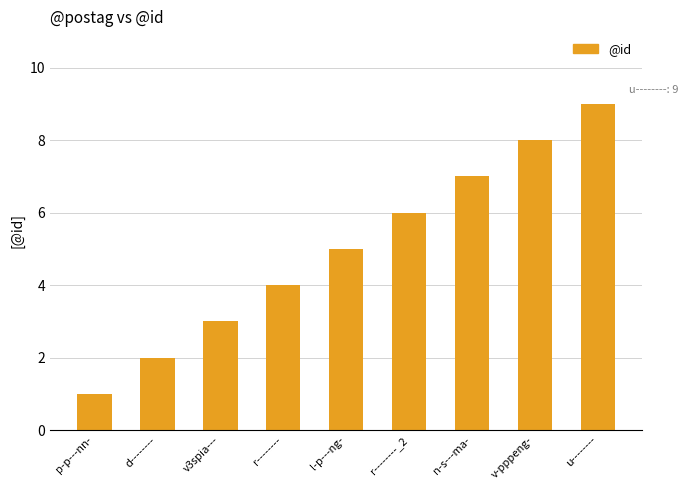

Reading left to right, list all the values displayed in this chart.

1	2	3	4	5	6	7	8	9